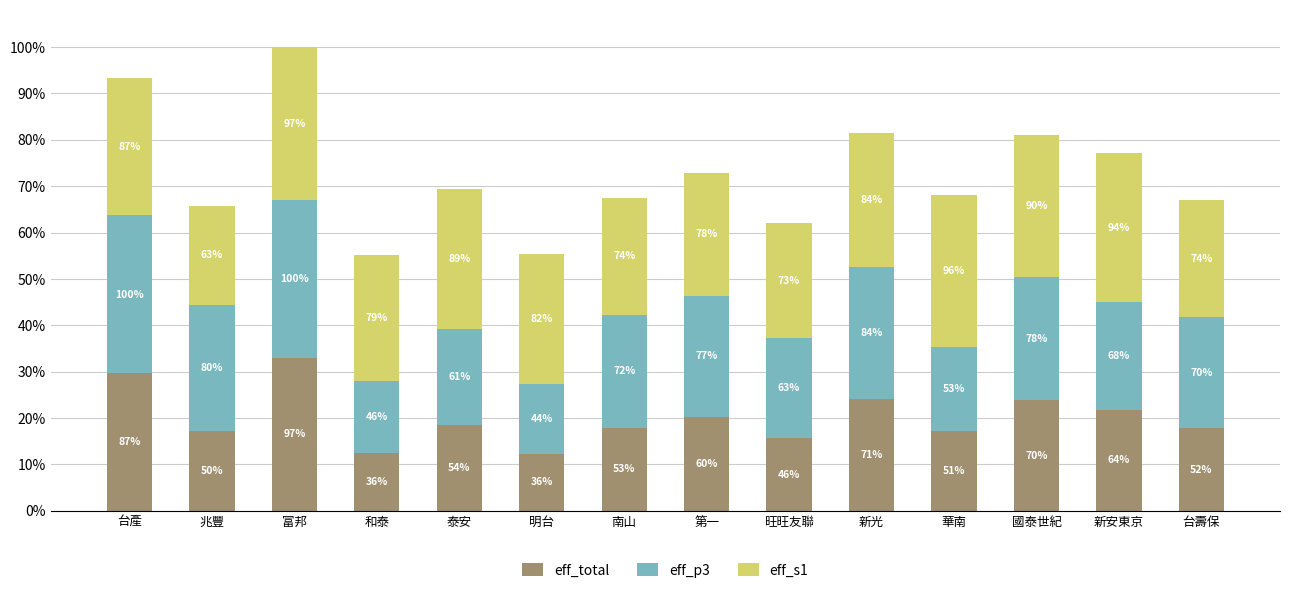

What is the label of the 5th bar from the left?

泰安